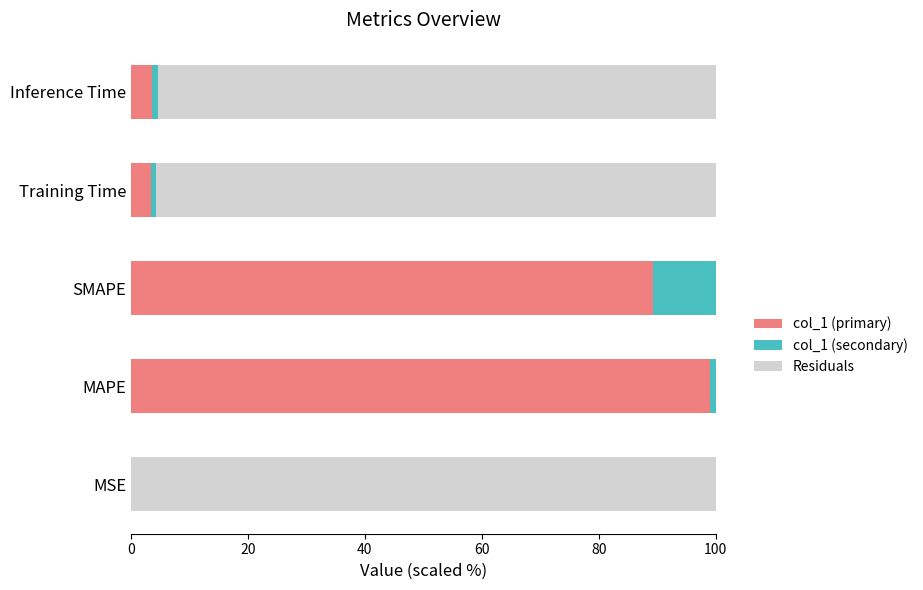

What is the highest value of the col_1 (primary) series?

99.1